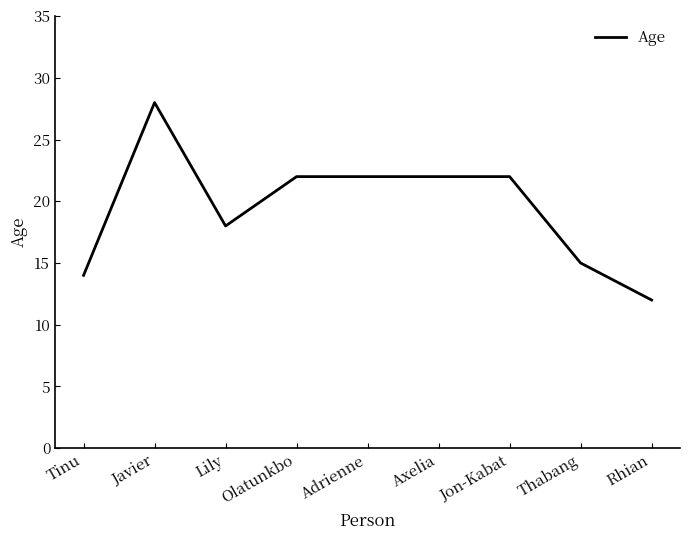

What is the difference between the maximum and minimum values?

16